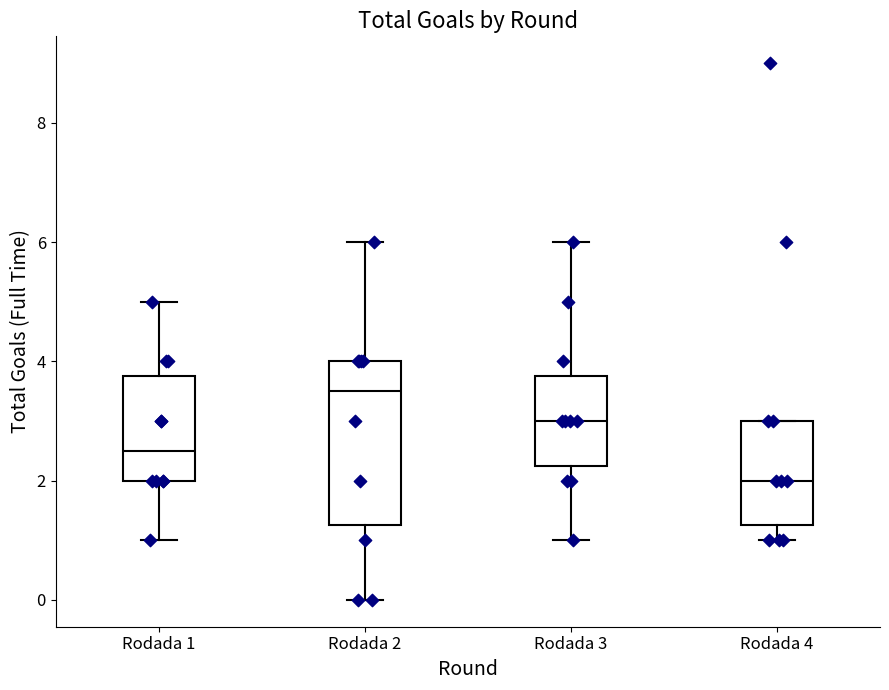

Where is the lower edge of the box for Rodada 3 on the y-axis? The values are not printed on the chart, so give them approximately, as read against the axis.

2.2